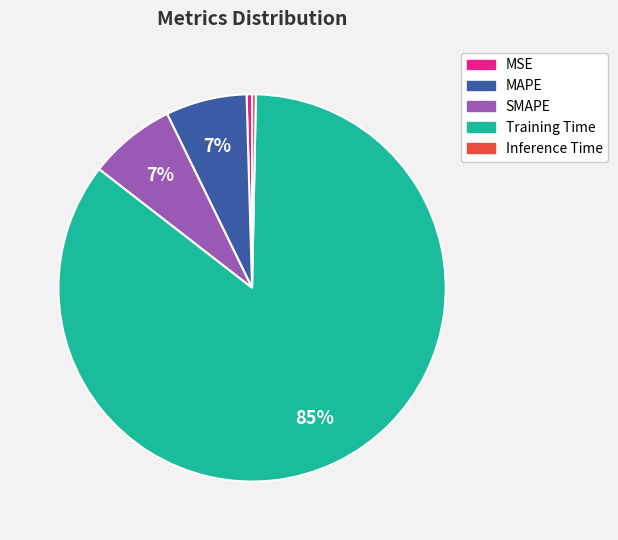

Does SMAPE represent more than half of the total?

No